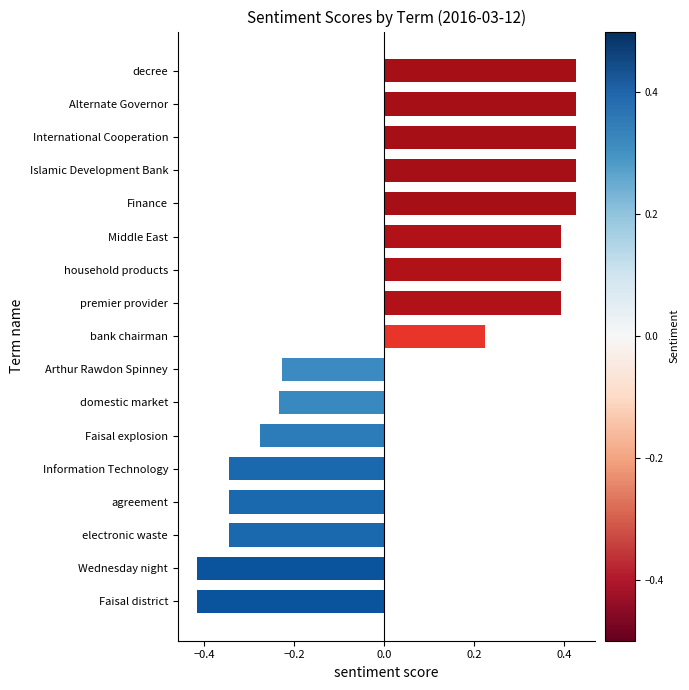

Between Arthur Rawdon Spinney and Alternate Governor, which is larger?

Alternate Governor